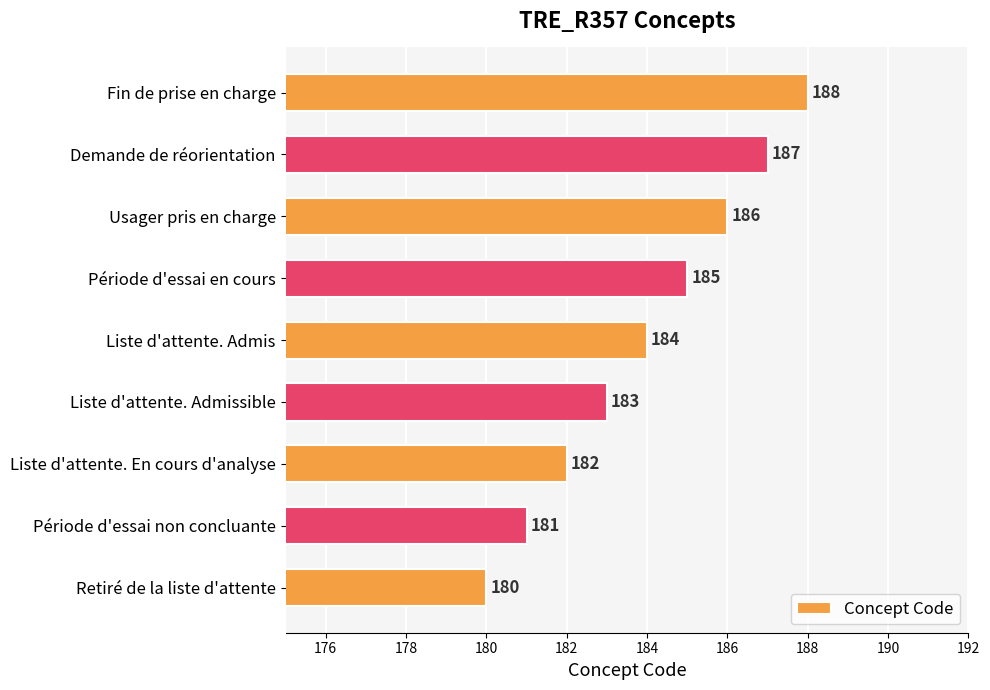

Rank the categories by value from highest to lowest.

Fin de prise en charge, Demande de réorientation, Usager pris en charge, Période d'essai en cours, Liste d'attente. Admis, Liste d'attente. Admissible, Liste d'attente. En cours d'analyse, Période d'essai non concluante, Retiré de la liste d'attente